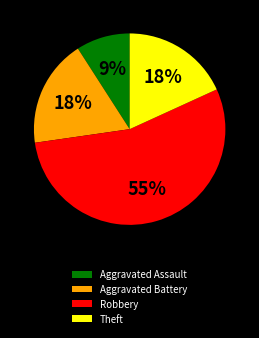

Is there a majority slice in this chart?

Yes